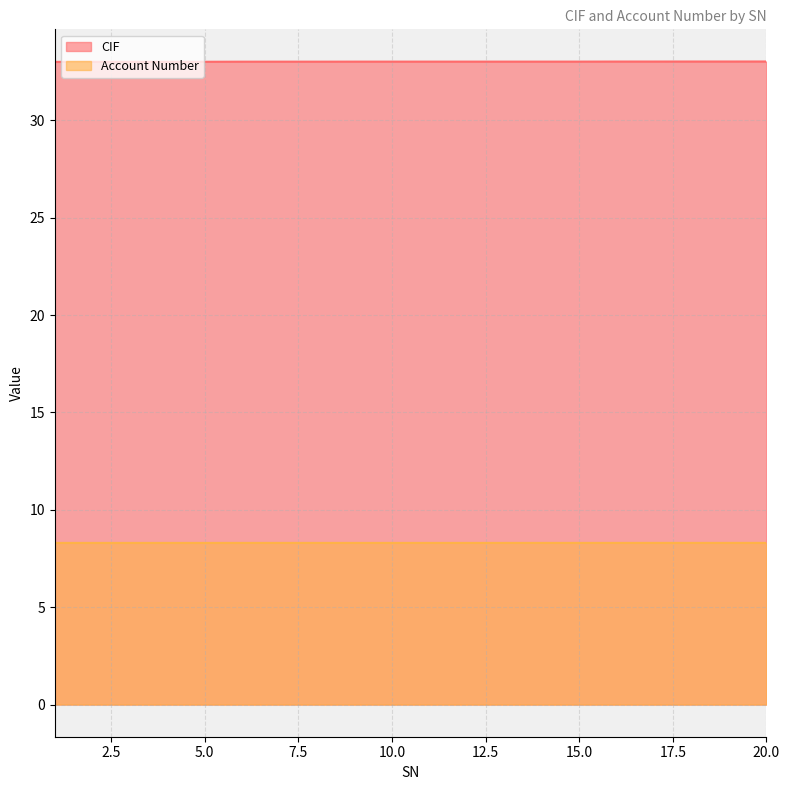

Does the chart display data point markers on the line(s)?

No